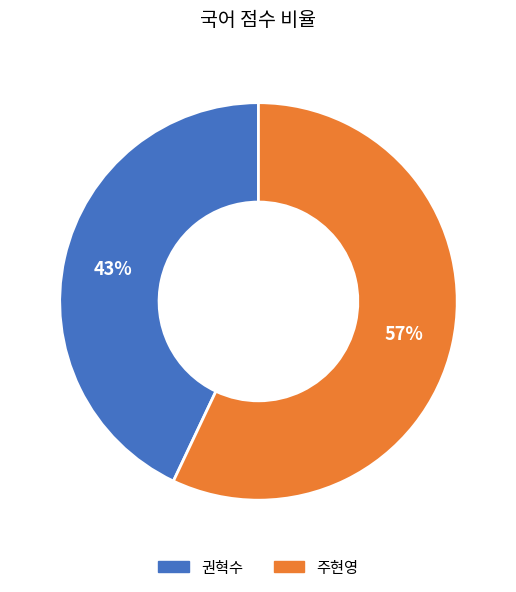

To the nearest percent, what is the combined percentage of 권혁수 and 주현영?

100%